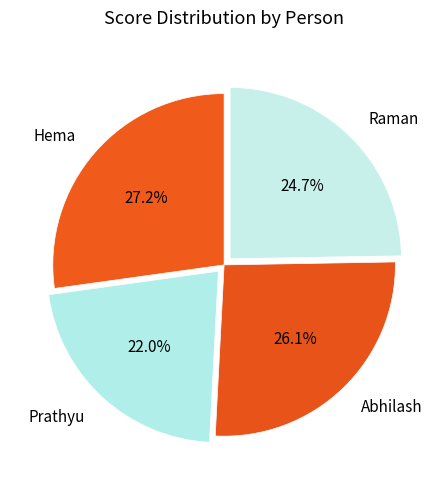

To the nearest percent, what portion does Raman represent?

25%